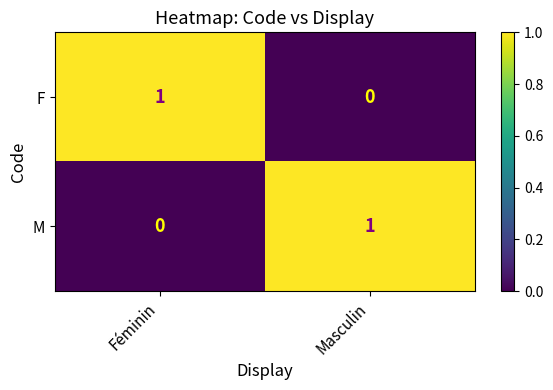

The M series shows 1 at Masculin. True or false?

True